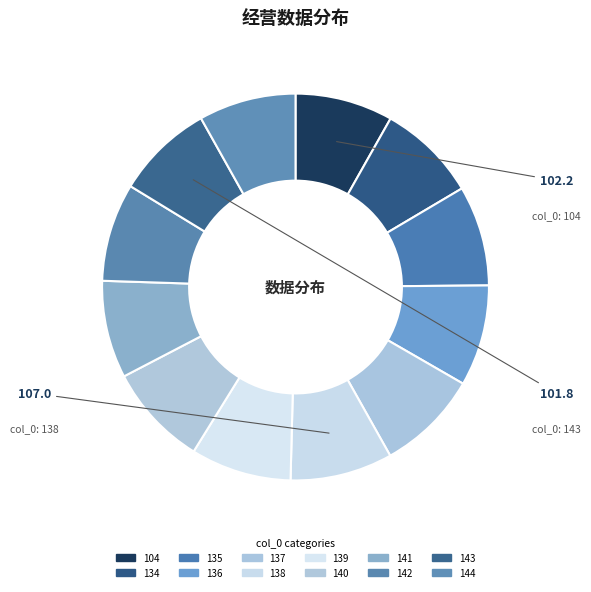

How many segments does this pie chart have?

12